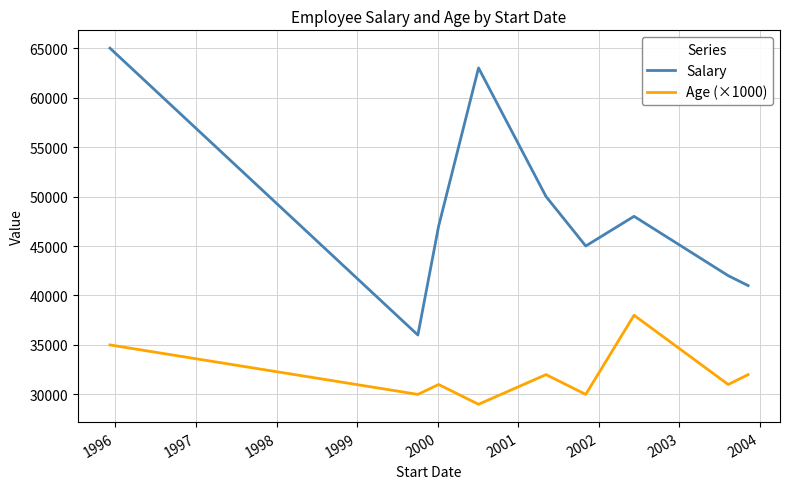

What is the maximum value shown in the chart?

65000